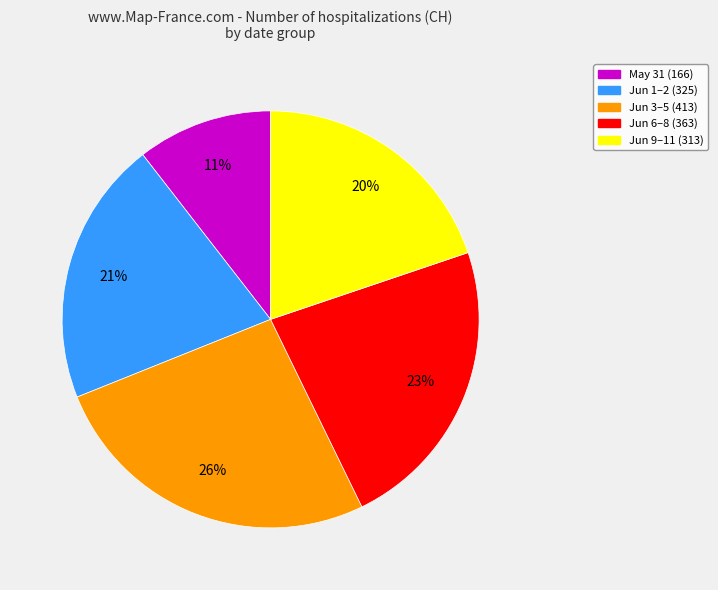

To the nearest percent, what is the average slice percentage?

20%